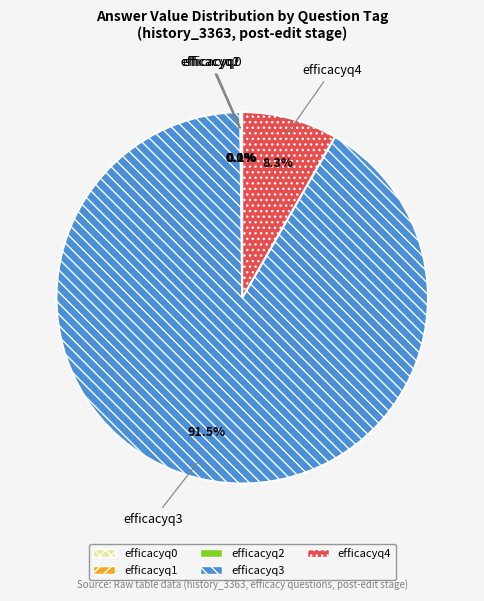

What is the largest slice in the pie chart?

efficacyq3